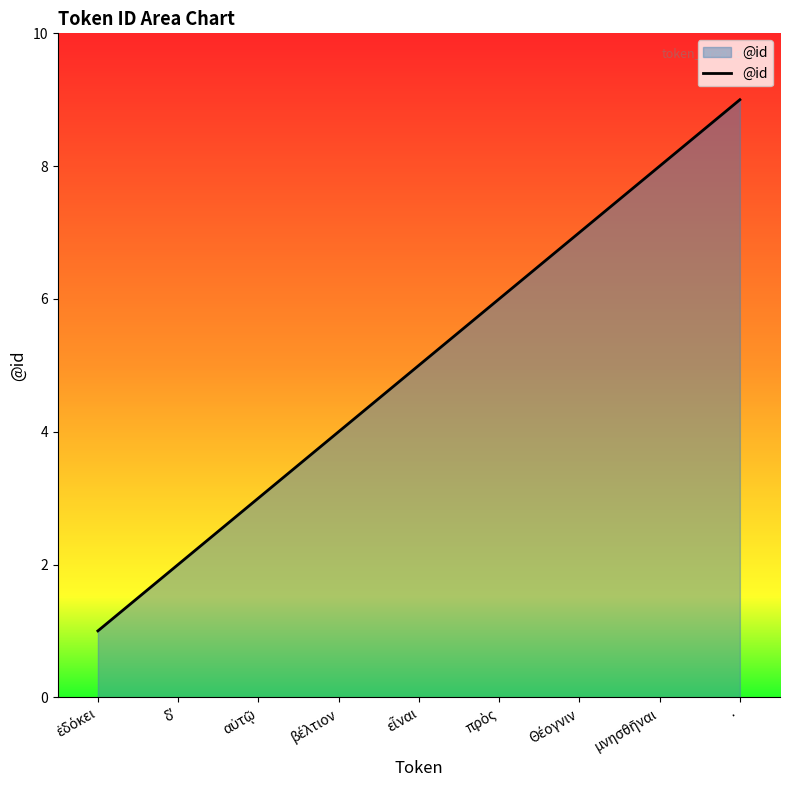

Reading right to left, what are all the values shown in this chart?

9	8	7	6	5	4	3	2	1